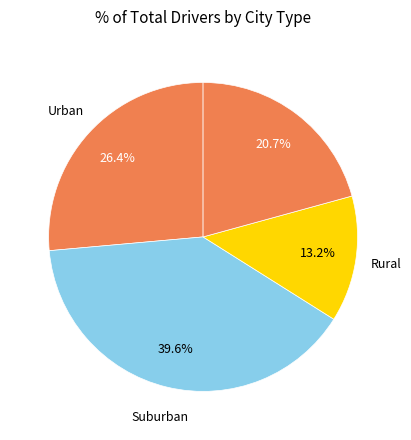

To the nearest percent, what is the difference between the largest and smallest slice percentages?

26%